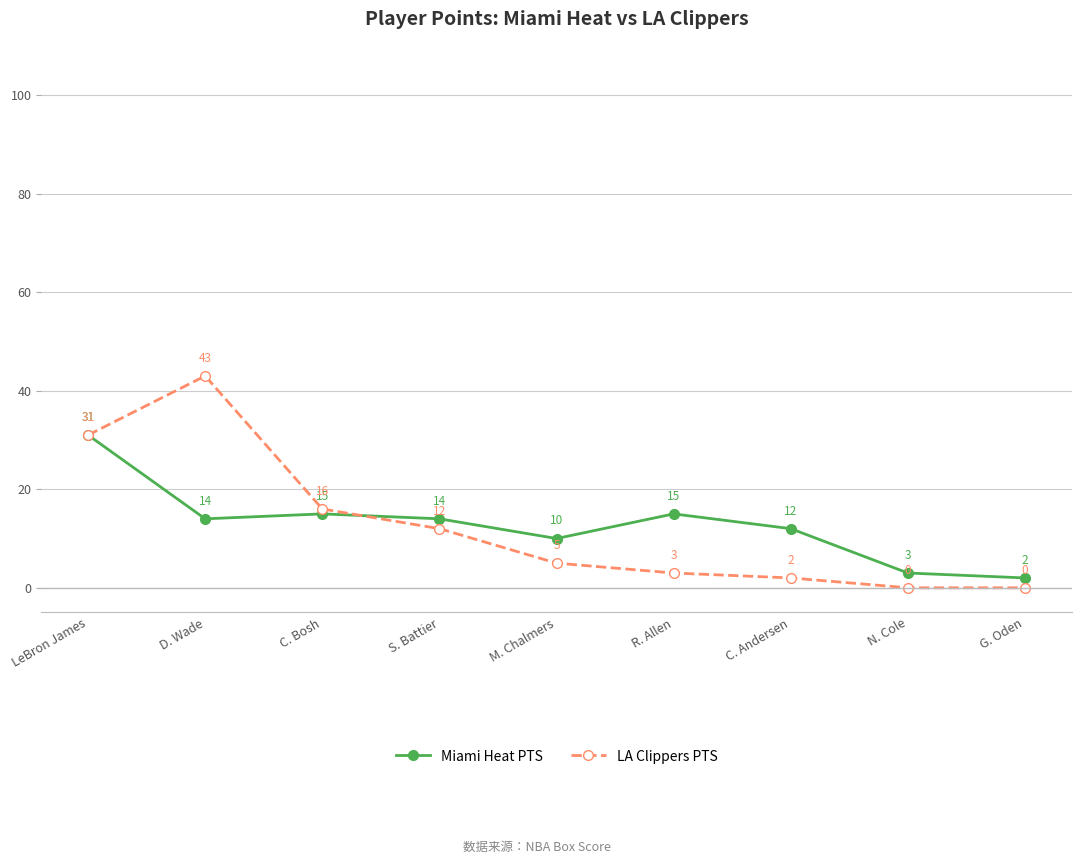

What is the value of the LA Clippers PTS point at the 2nd from the left?

43